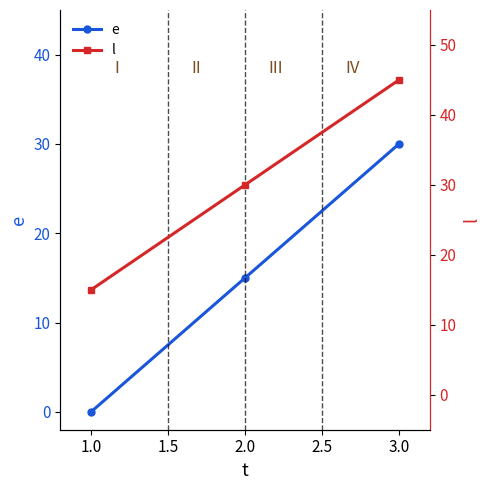

Reading left to right, extract all data points from this chart.

e: 0	15	30
l: 15	30	45